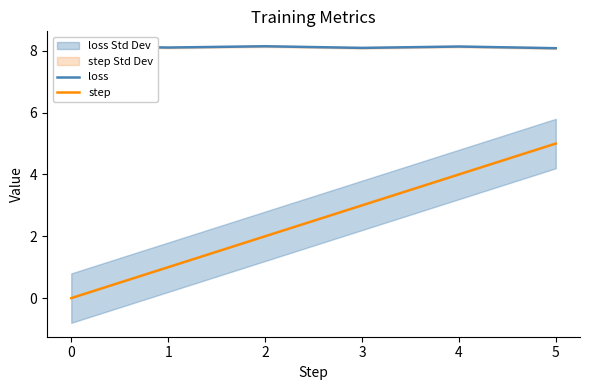

Count the step values in the range 1 to 4.

4